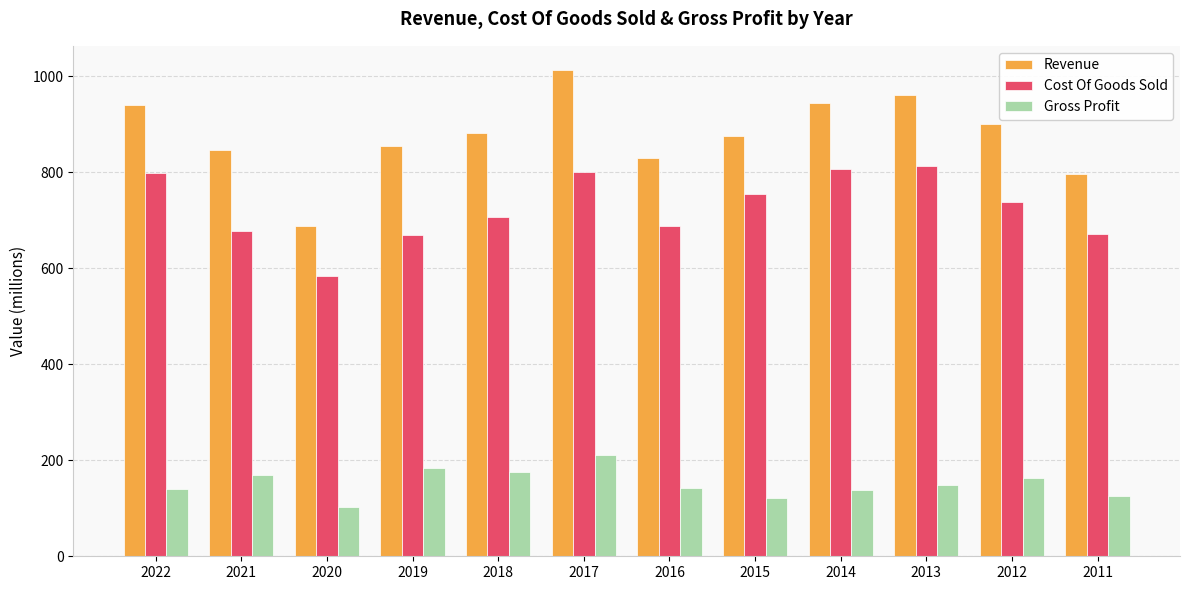

What is the difference between the Revenue values at 2013 and 2022?

21.6